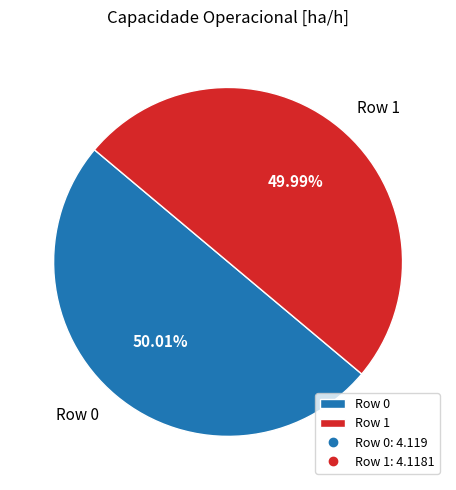

Approximately how many times larger is the value at Row 0 compared to Row 1?

1.0